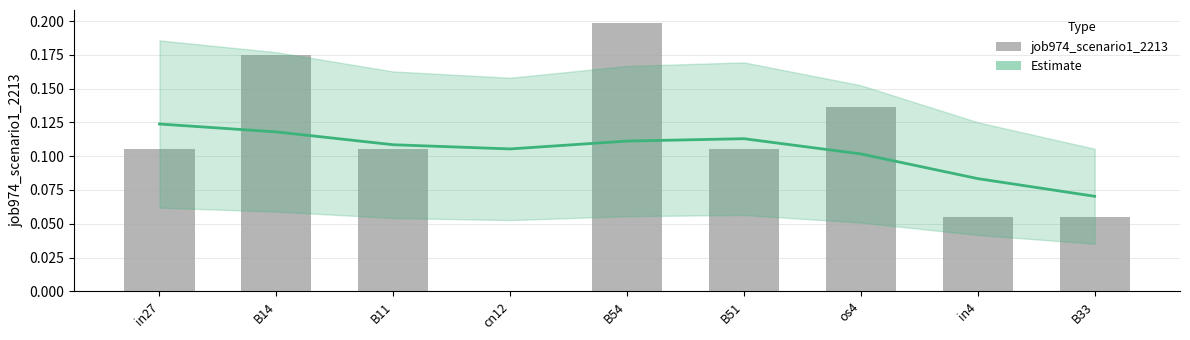

Which label corresponds to the largest value in the chart?

B54